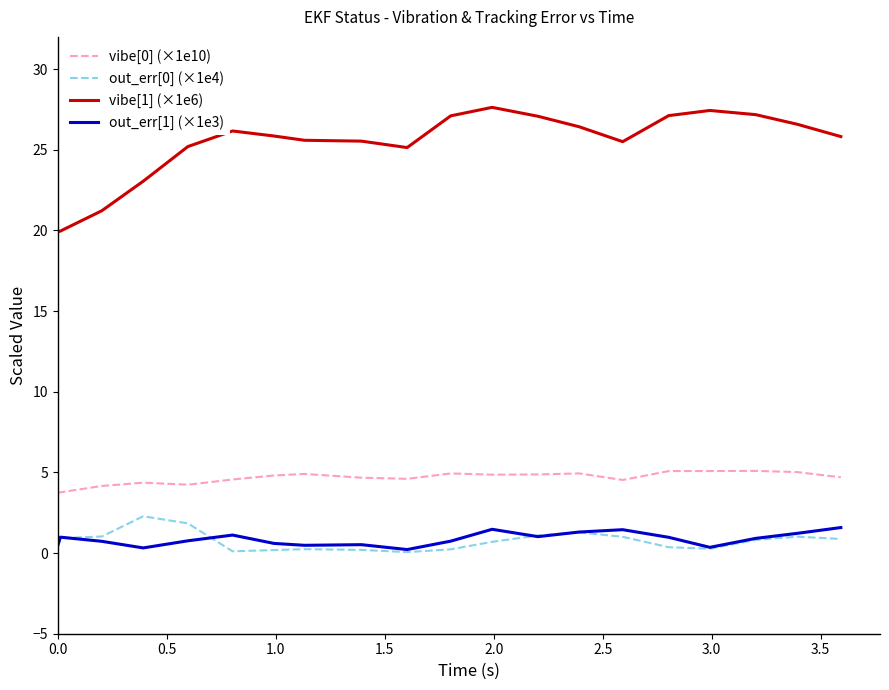

Which series has the widest spread of values?

vibe[1] (×1e6)